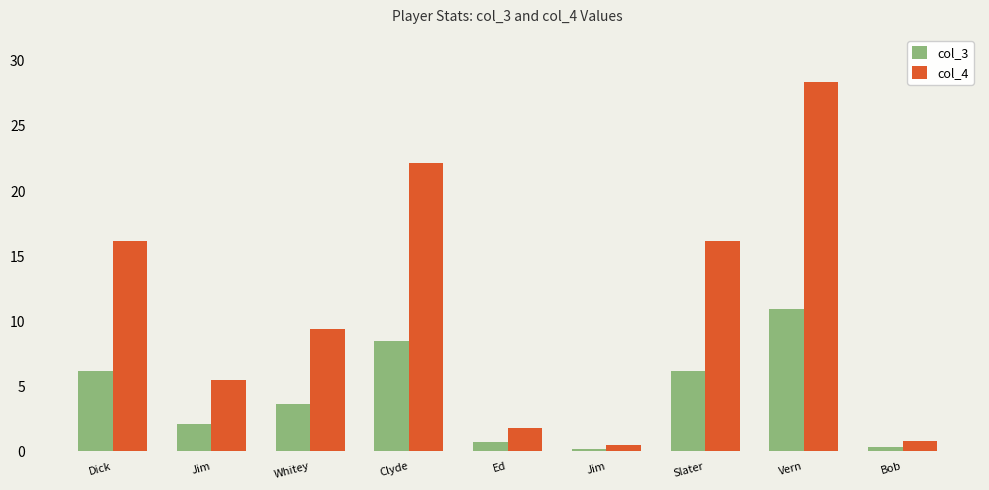

Reading right to left, what are all the values shown in this chart?

col_3: 0.3	10.9	6.2	0.2	0.7	8.5	3.6	2.1	6.2
col_4: 0.8	28.4	16.1	0.5	1.8	22.1	9.4	5.5	16.1